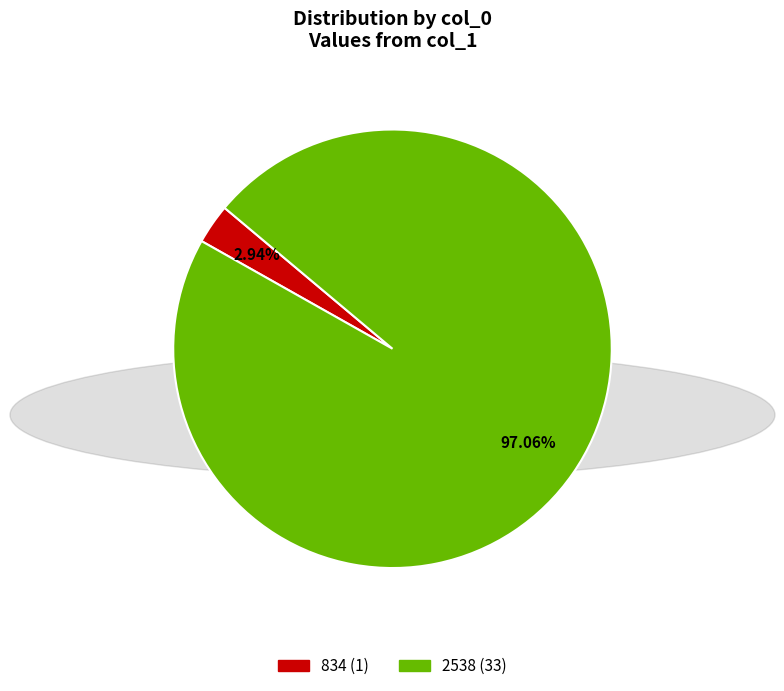

To the nearest percent, what is the difference between the largest and smallest slice percentages?

94%